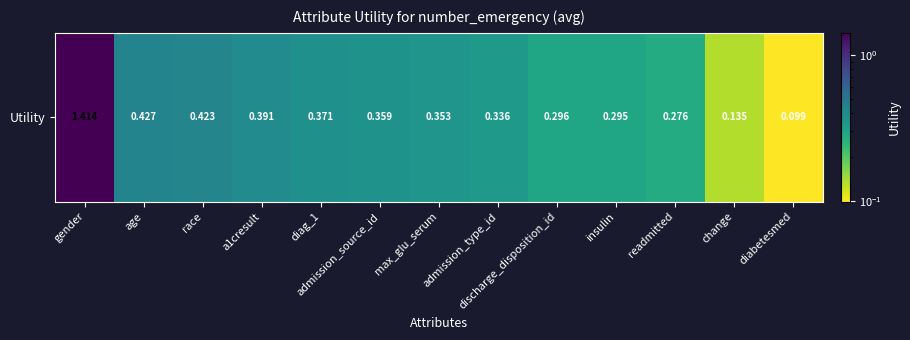

Is it true that the value at insulin is 0.1?

False